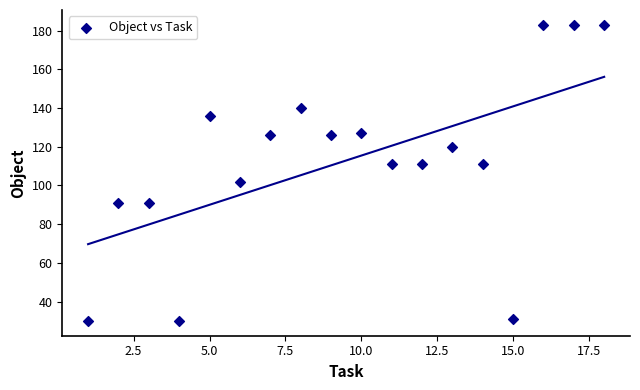

What is the range of Y values (max minus min)?

153